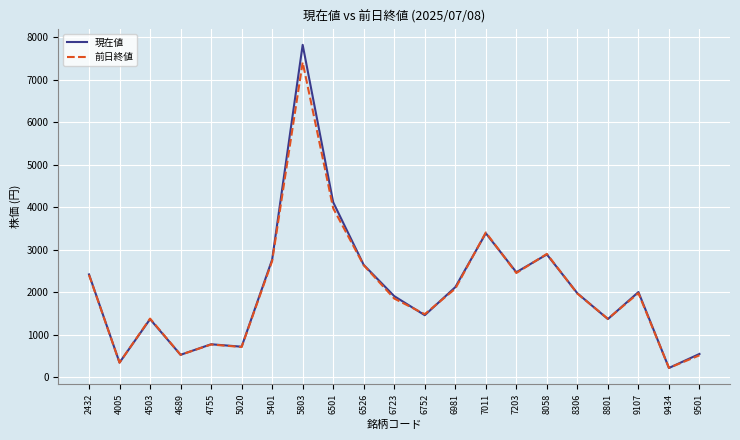

Which series has the largest range (max minus min)?

現在値